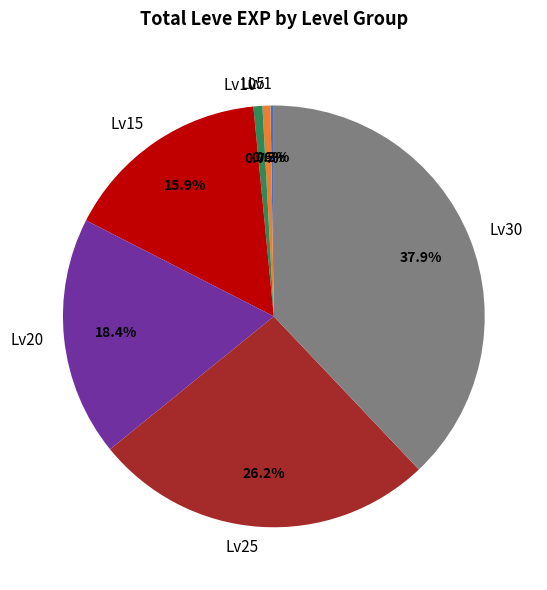

Do Lv5 and Lv30 together represent more than half of the pie?

No